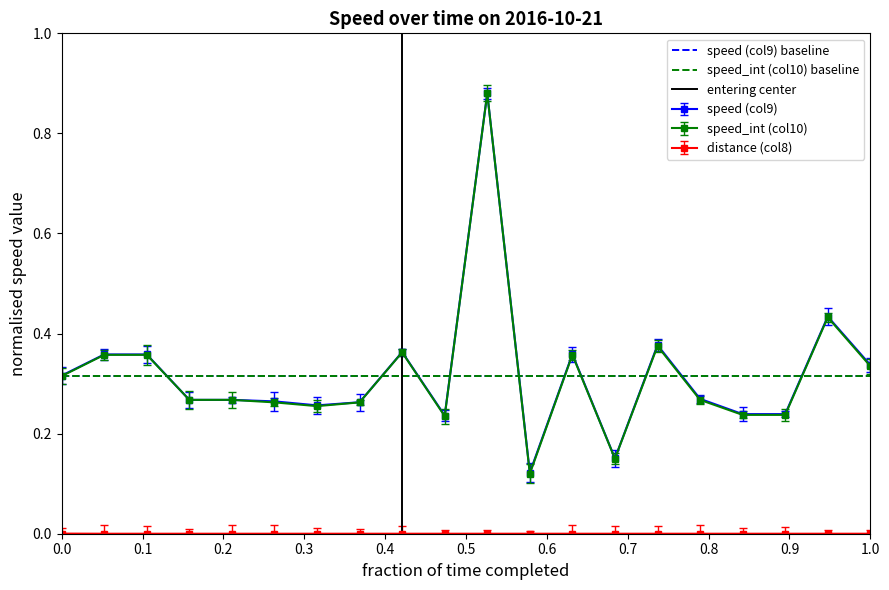

True or false: speed_int (col10) has more than 0 points higher than both neighbors.

True